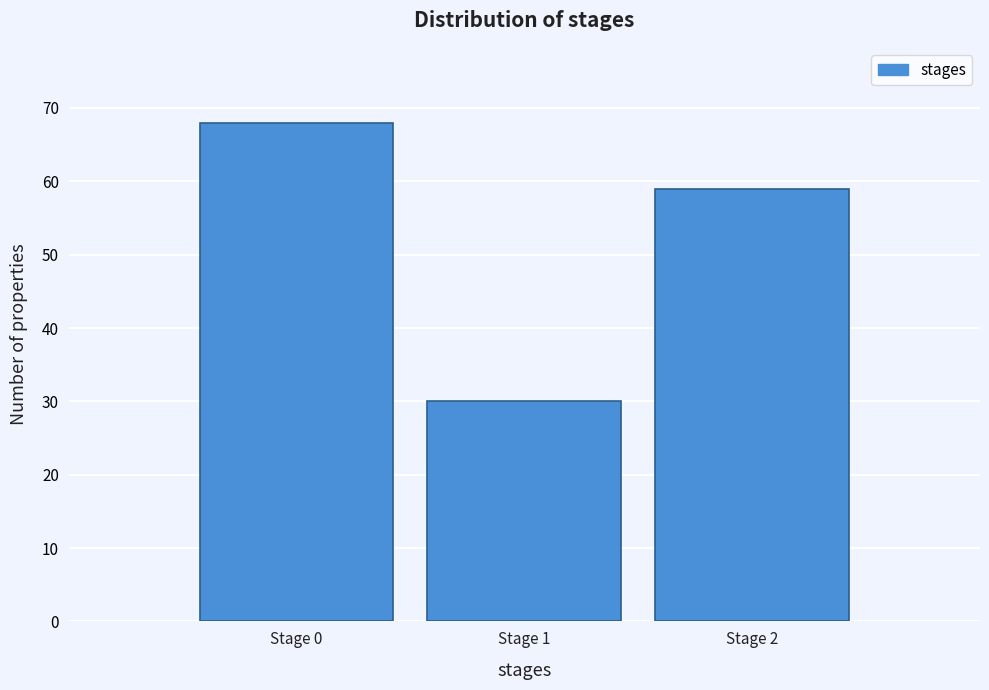

Reading left to right, list all the values displayed in this chart.

68	30	59